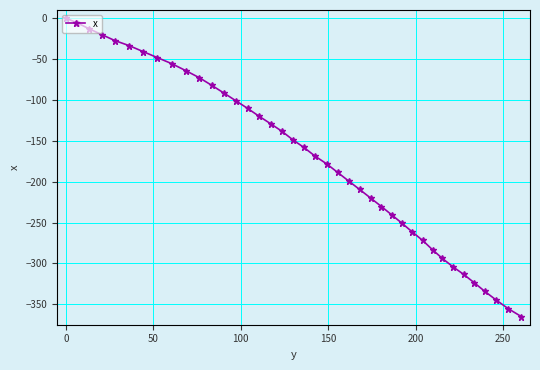

What is the minimum value shown in the chart?

-365.0